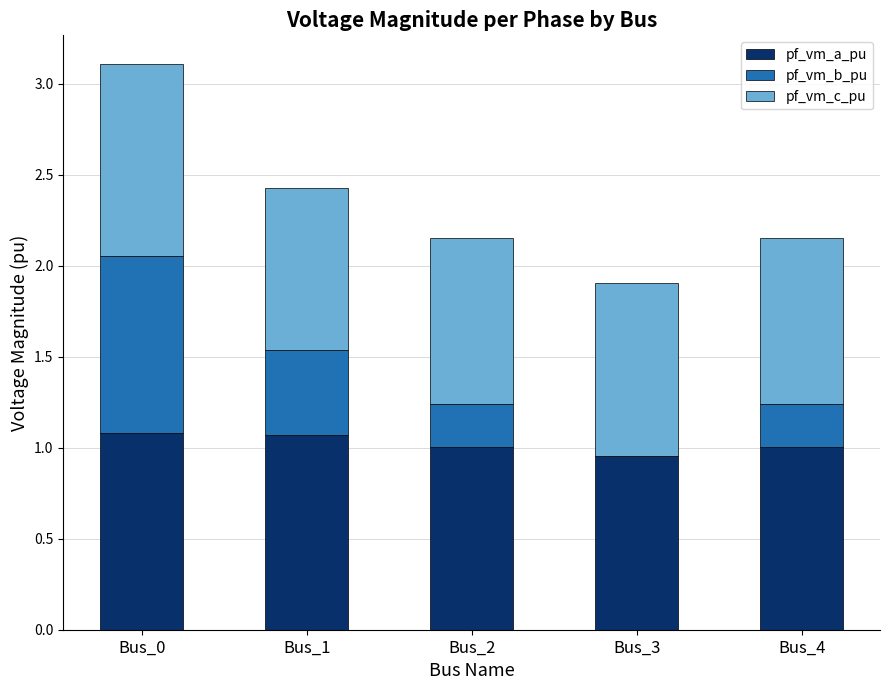

What is the sum of all pf_vm_a_pu values?

5.1